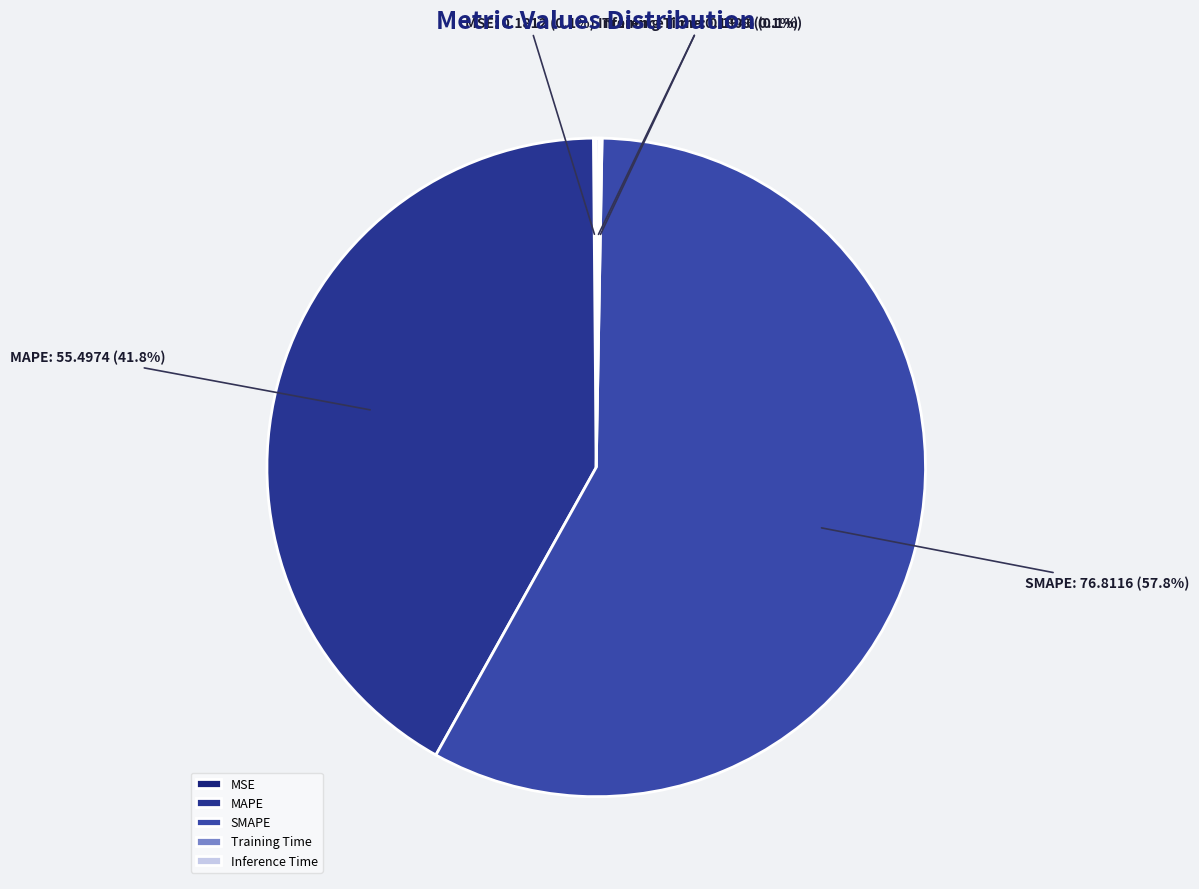

Does any single category account for the majority?

Yes